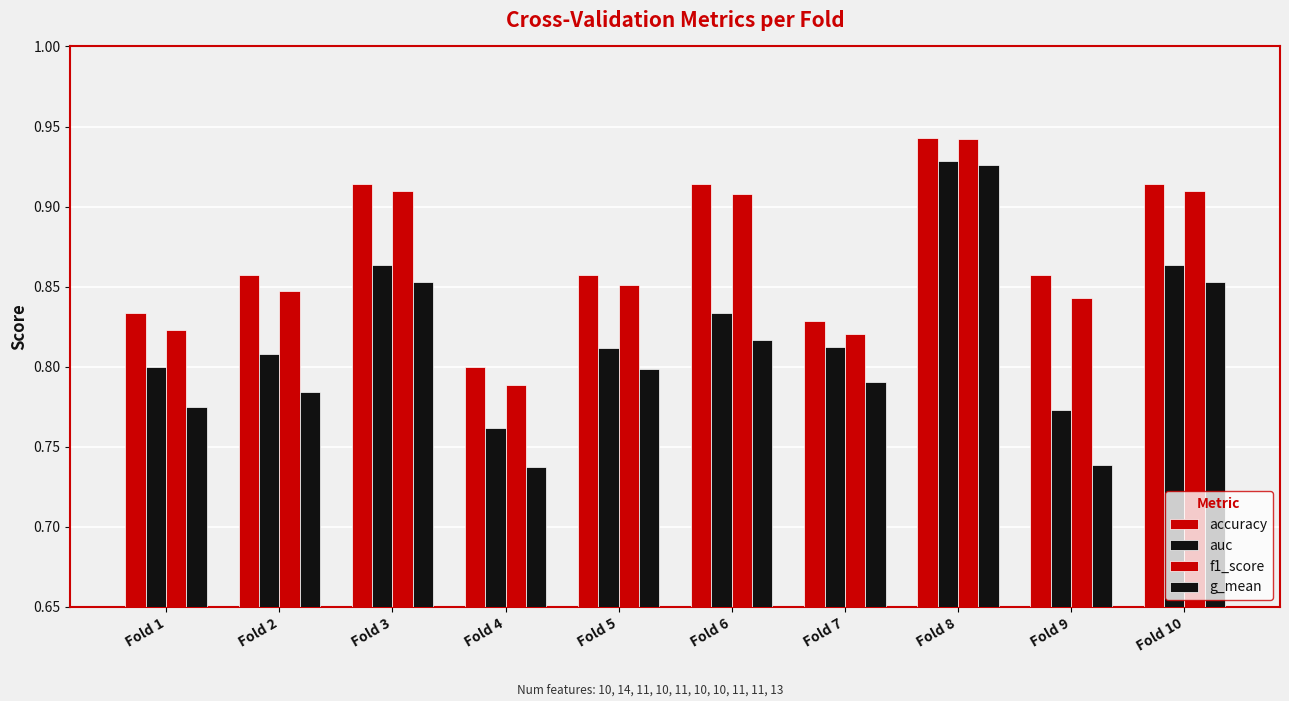

Is it true that f1_score equals 0.5 at Fold 5?

False